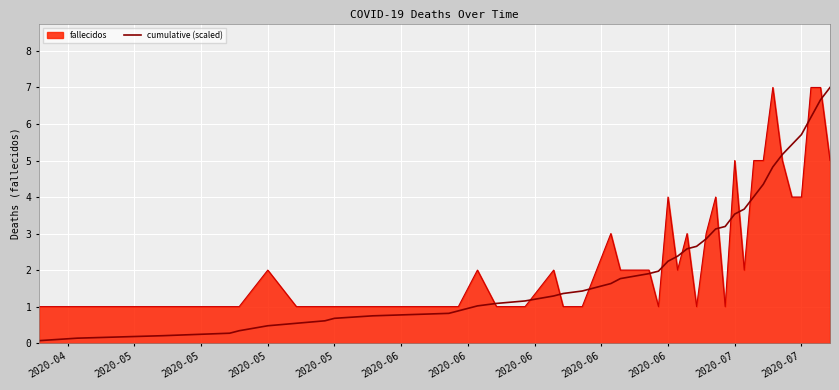

Which series has the largest range (max minus min)?

cumulative (scaled)